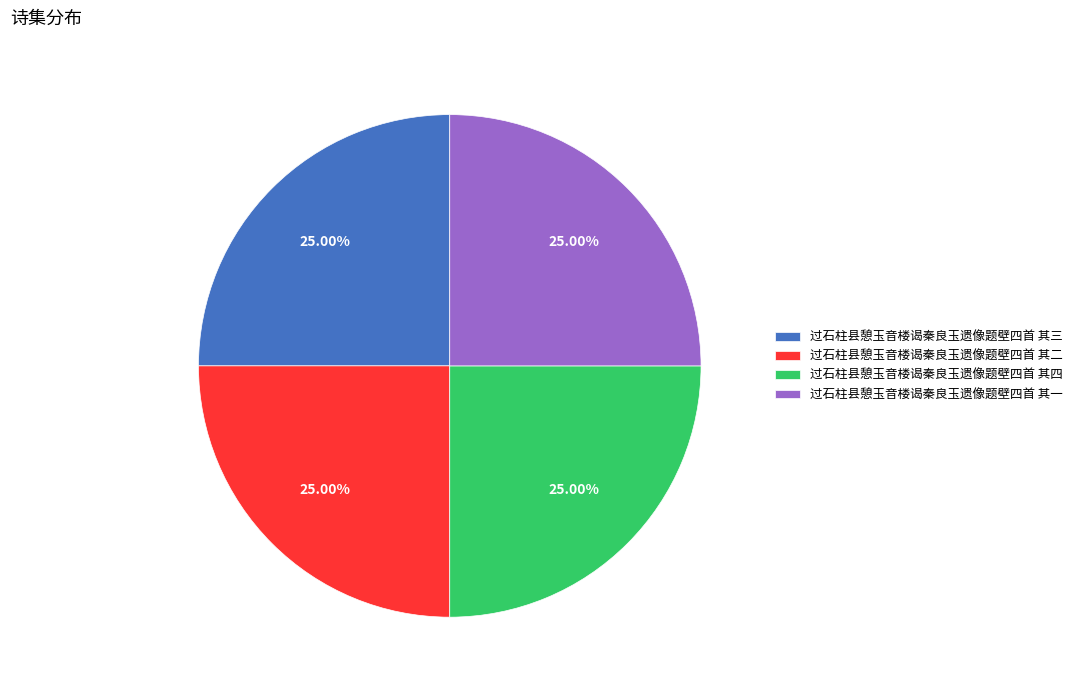

Approximately how many times larger is the value at 过石柱县憩玉音楼谒秦良玉遗像题壁四首 其四 compared to 过石柱县憩玉音楼谒秦良玉遗像题壁四首 其三?

1.0